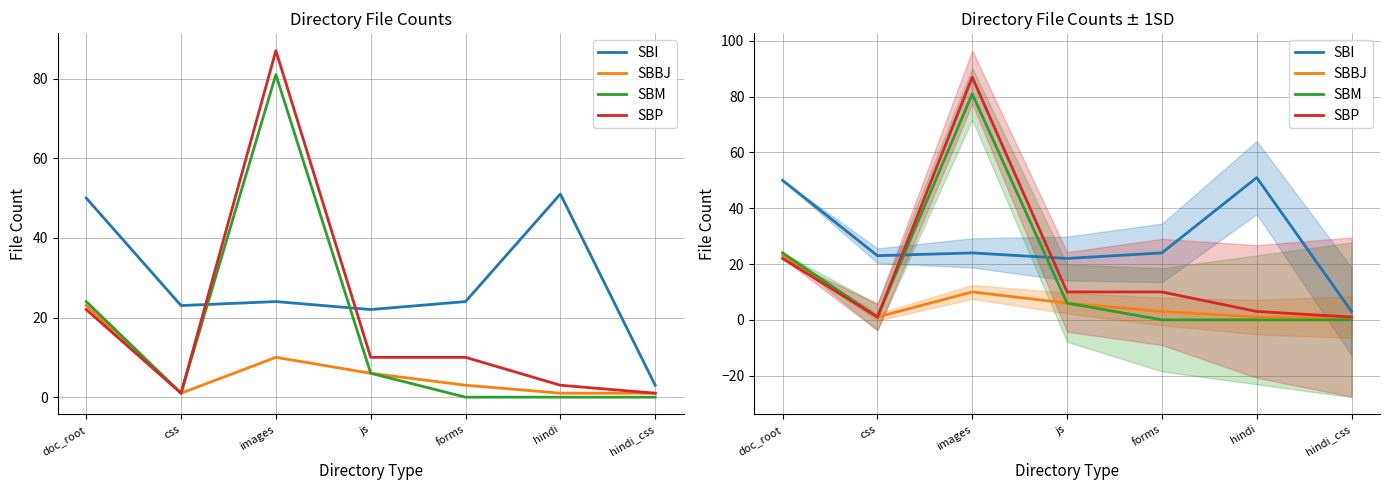

Which series has the largest total across all categories?

SBI